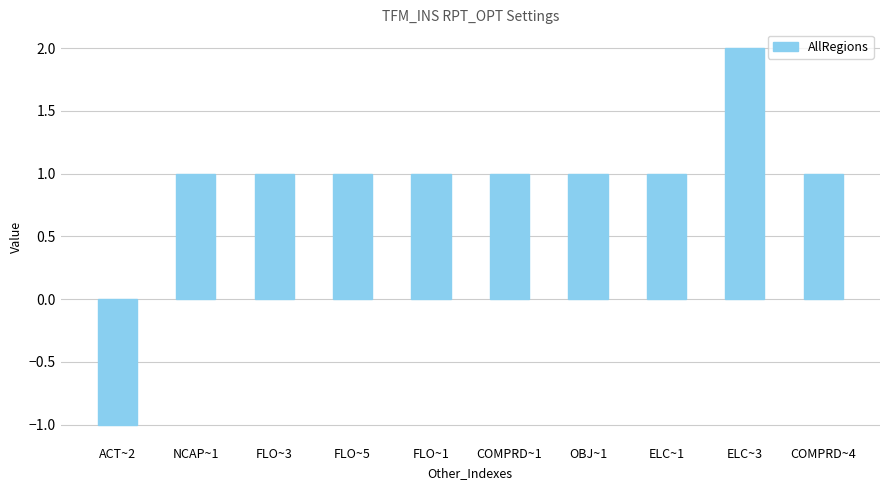

True or false: the data shows 1 at ELC~1.

True